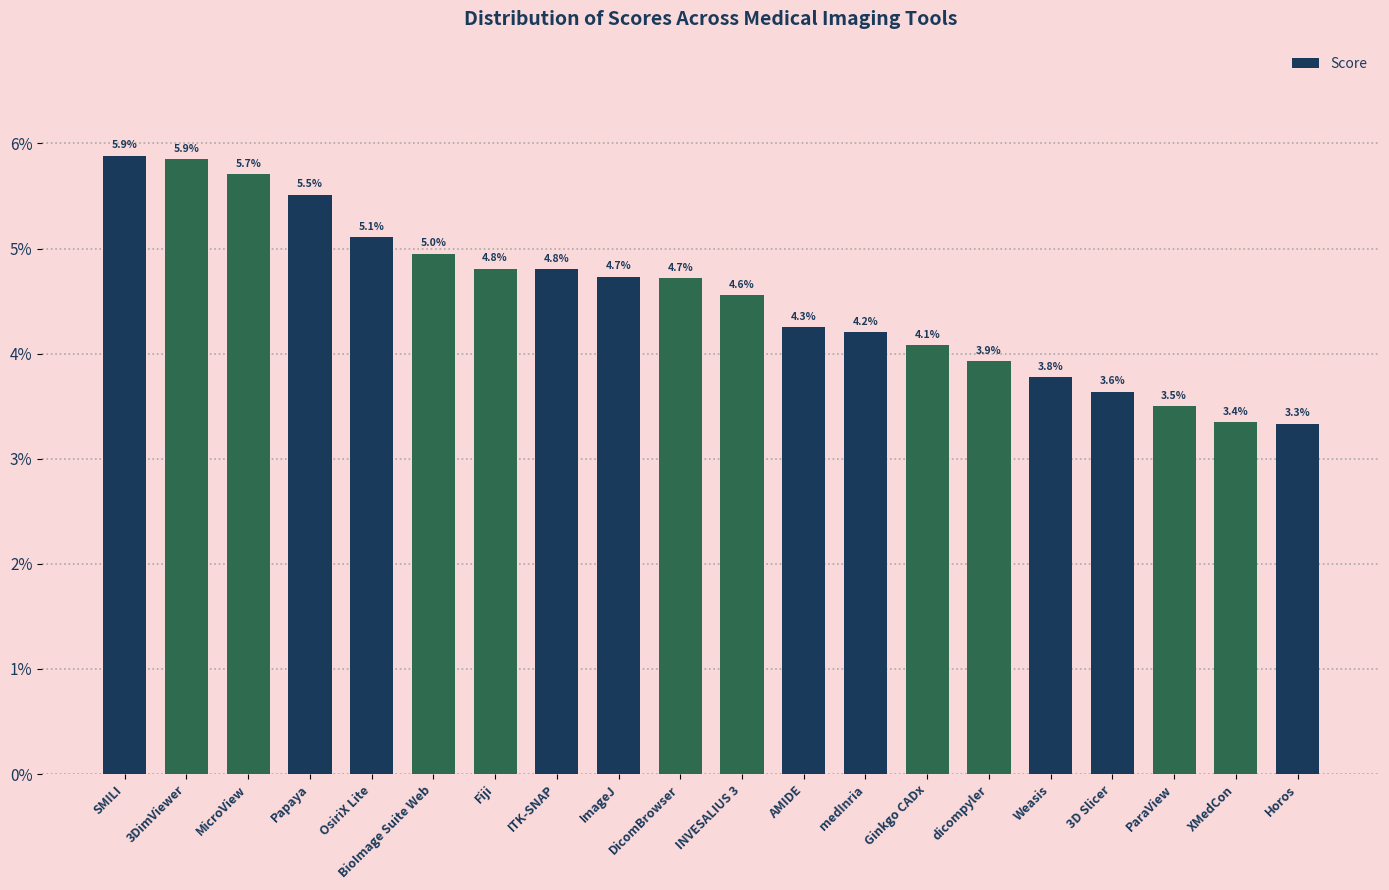

Are the bars horizontal?

No